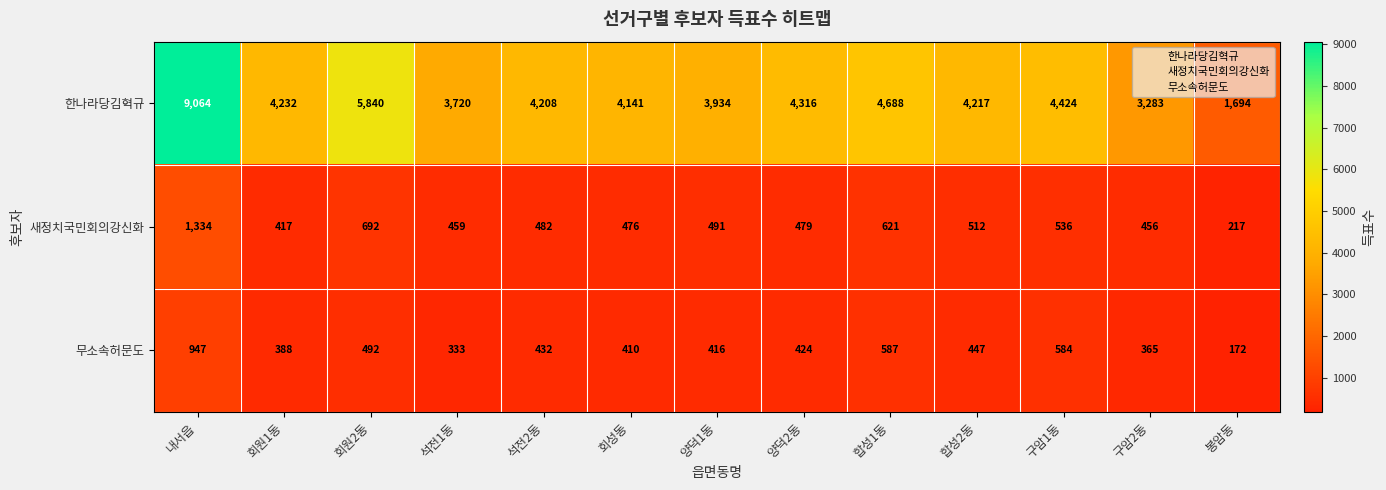

What is the sum of all 무소속허문도 values?

5997